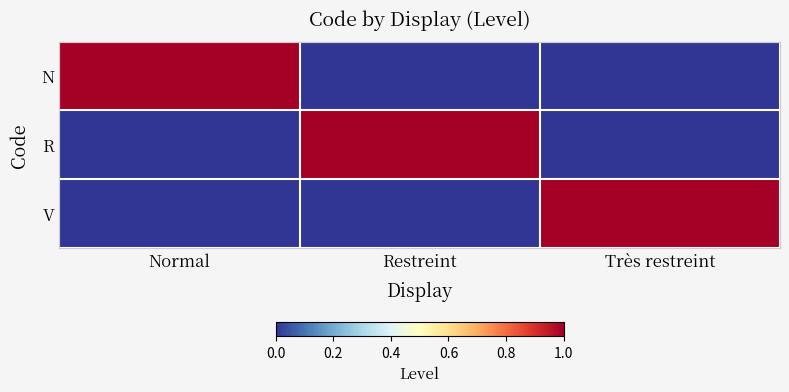

At which category is the sum across all series the highest?

Normal